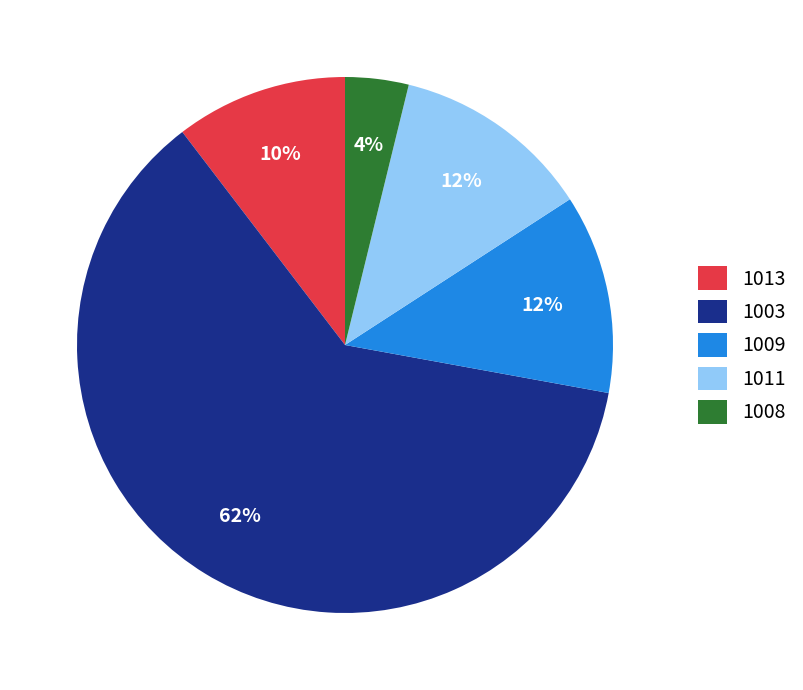

To the nearest percent, what is the combined percentage of 1003 and 1011?

74%